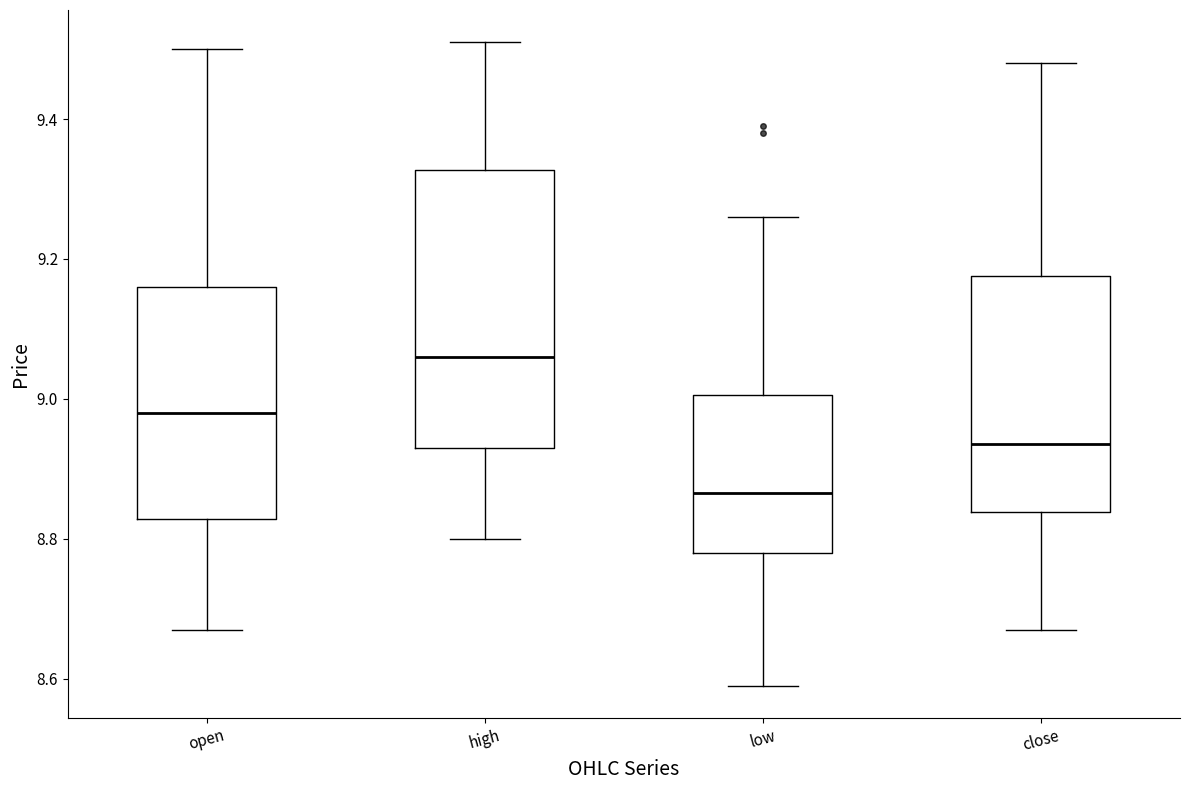

Where does the median line of the box for close sit on the y-axis? The values are not printed on the chart, so give them approximately, as read against the axis.

8.94